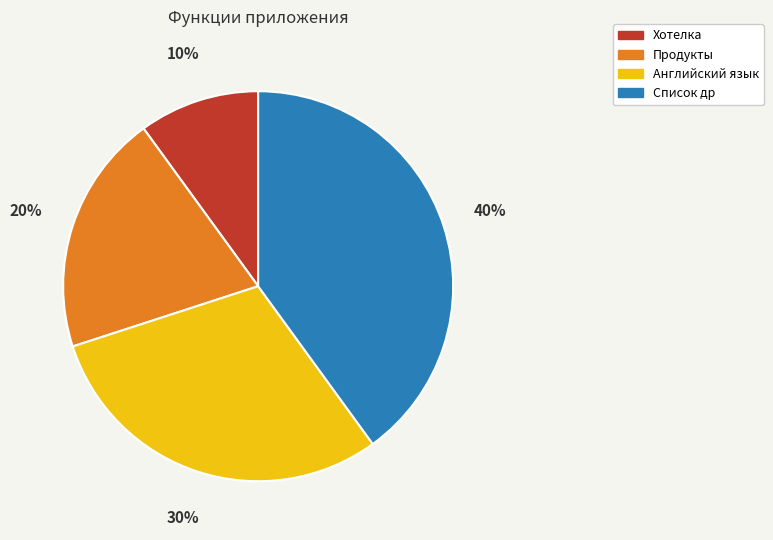

What percentage is the Хотелка slice, to the nearest percent?

10%